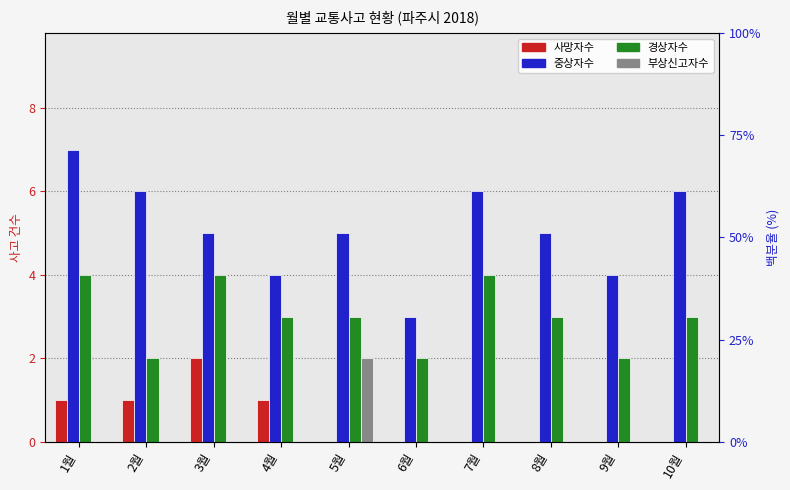

Is the value of 부상신고자수 at 6월 greater than the value of 경상자수 at 6월?

No